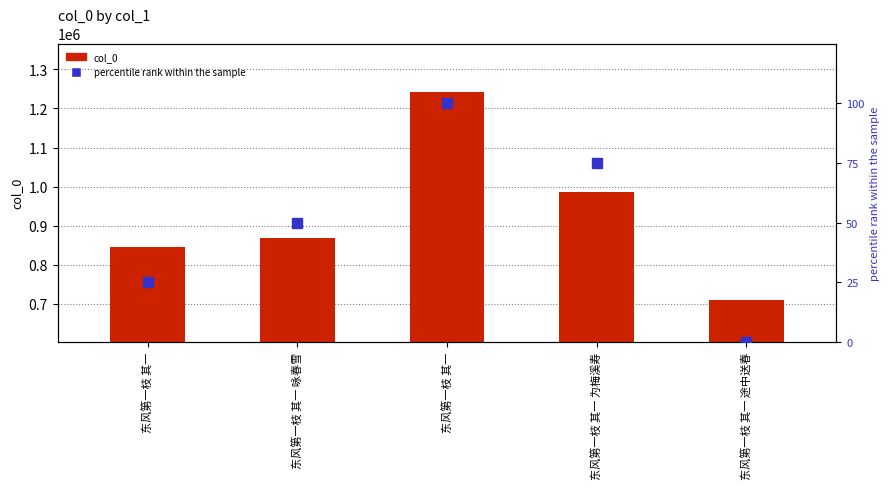

At how many categories does at least one series exceed 770351?

4